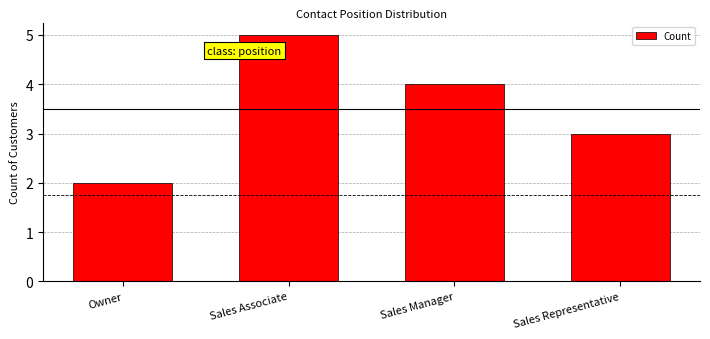

At which category does the chart reach its minimum across all series?

Owner